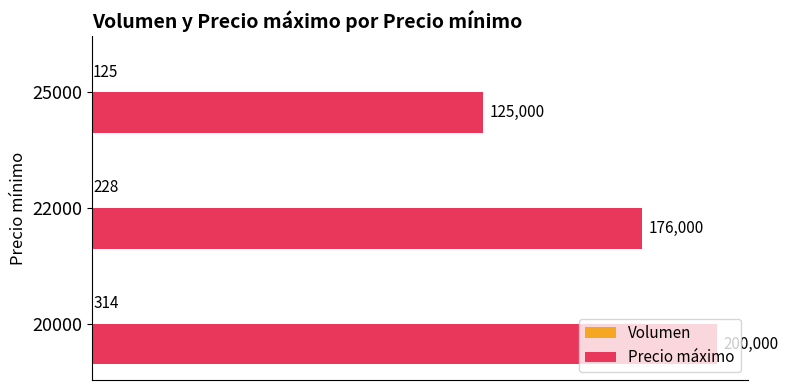

The Precio máximo series shows 200000 at 20000. True or false?

True